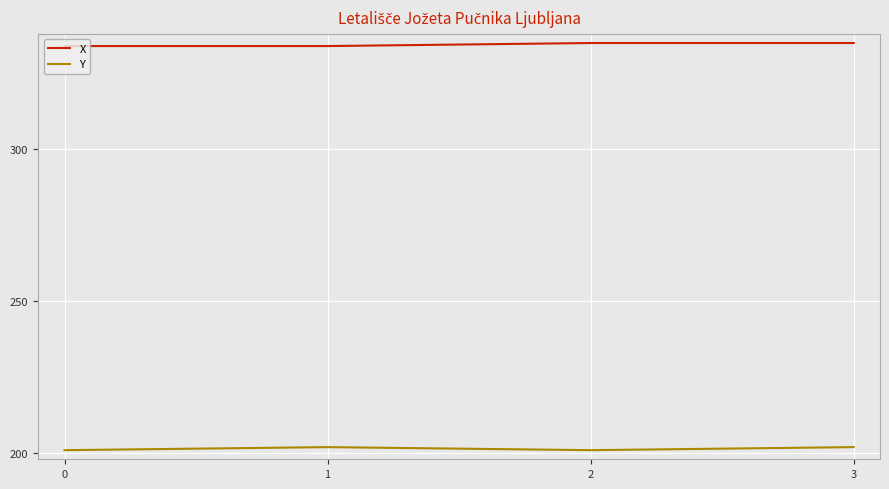

Reading left to right, list all the values displayed in this chart.

X: 334	334	335	335
Y: 201	202	201	202